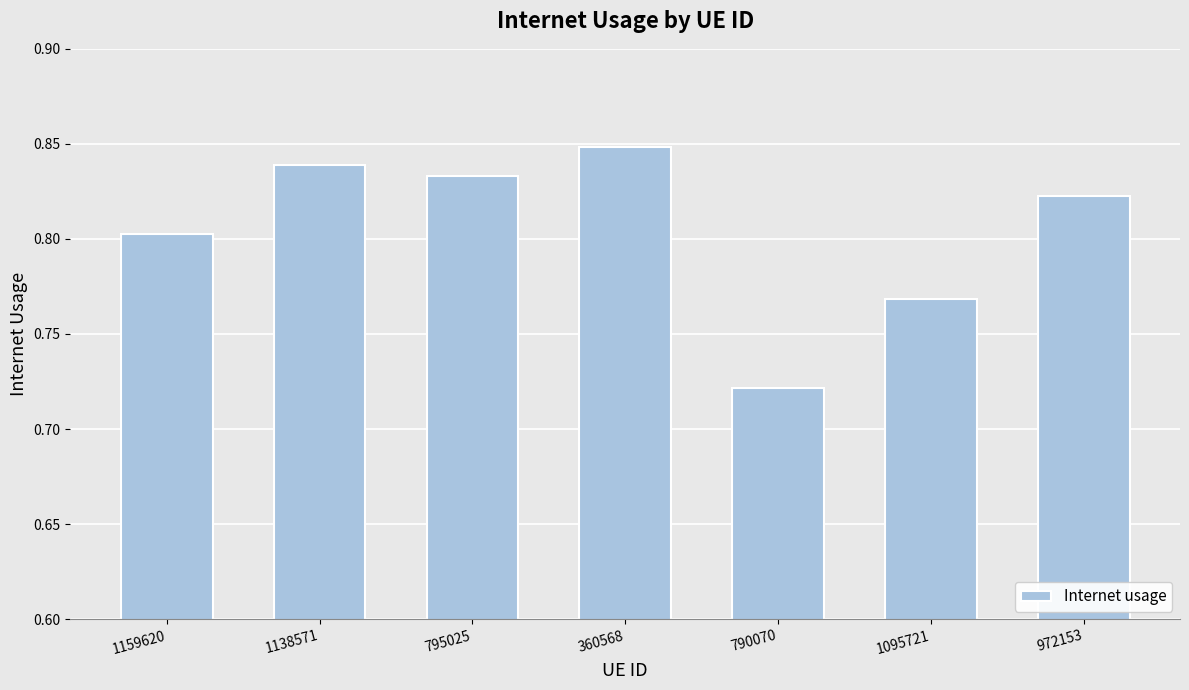

List the labels in order of value, smallest first.

790070, 1095721, 1159620, 972153, 795025, 1138571, 360568